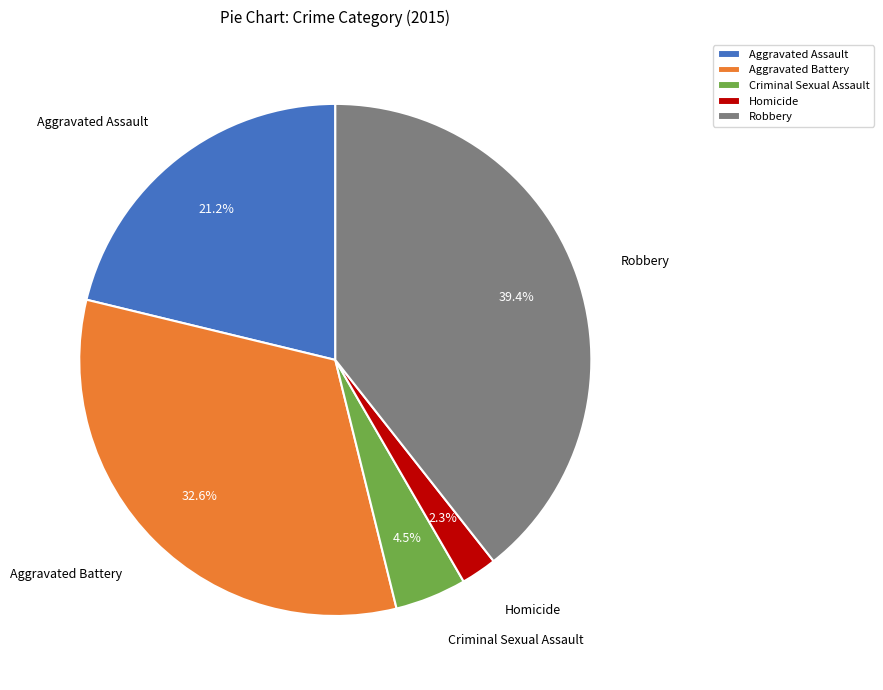

Rank the categories by value from highest to lowest.

Robbery, Aggravated Battery, Aggravated Assault, Criminal Sexual Assault, Homicide